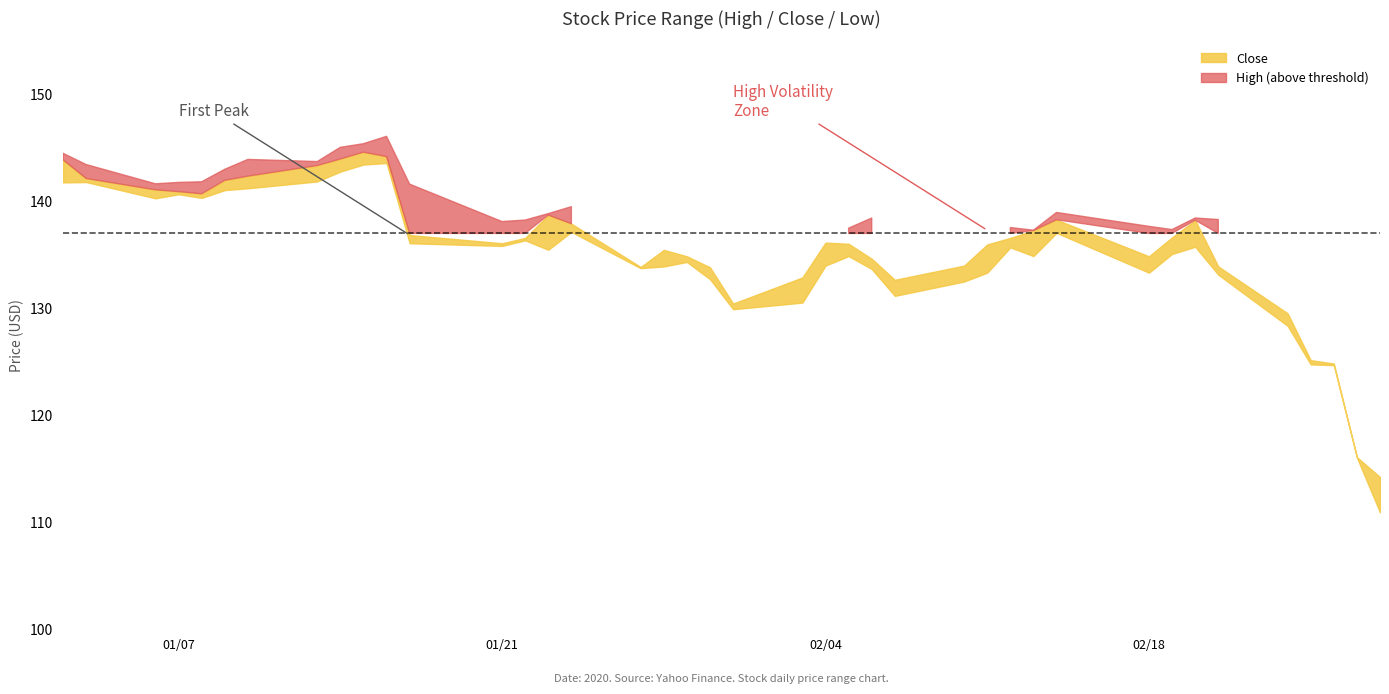

How many data points in low are less than 135?

20